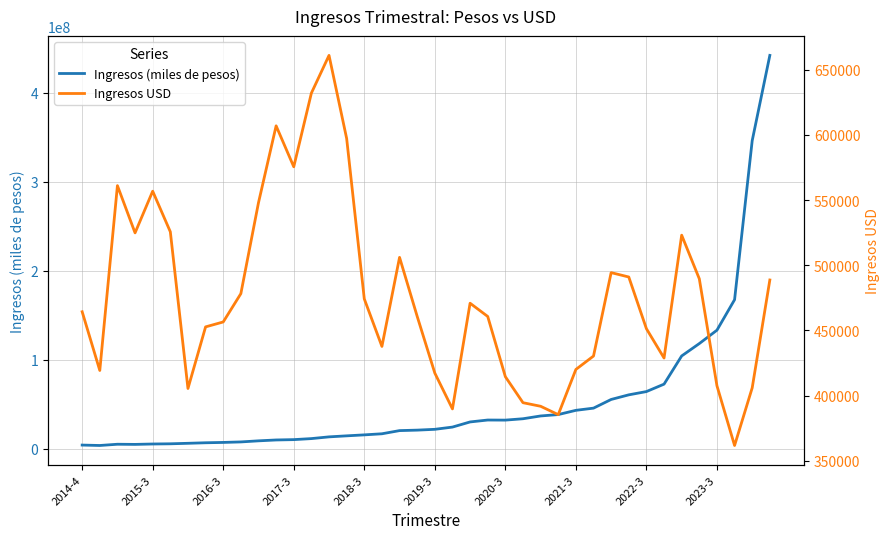

How many lines are shown in the chart?

2